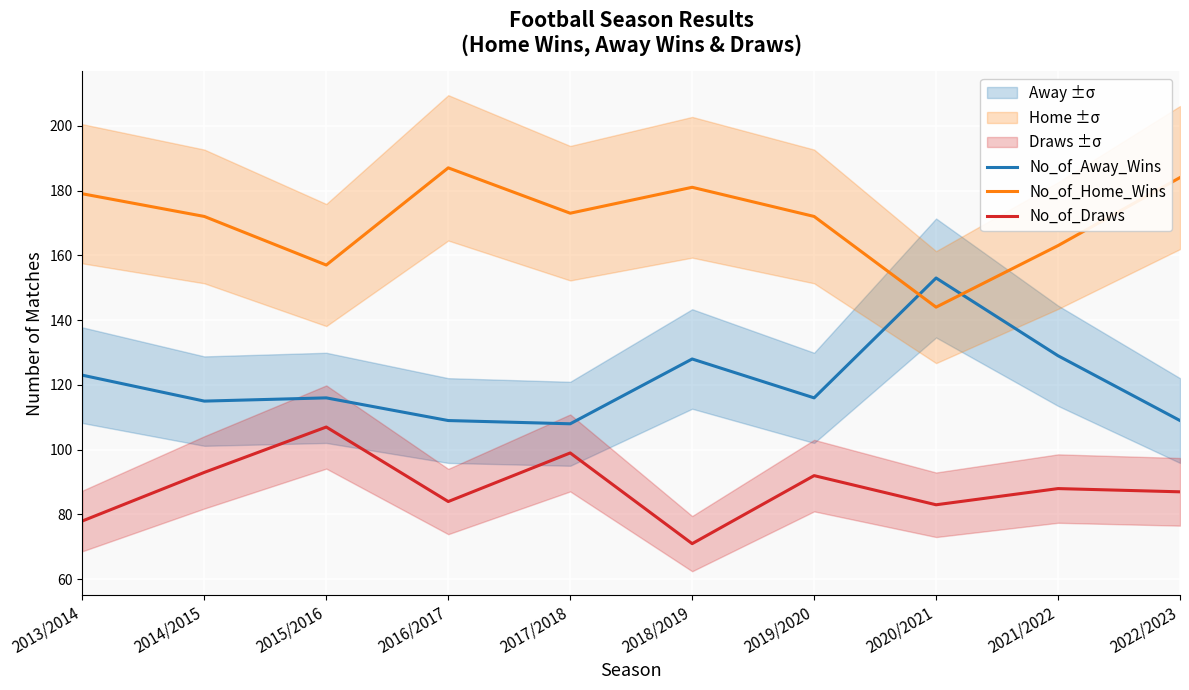

Reading left to right, extract all data points from this chart.

No_of_Away_Wins: 123	115	116	109	108	128	116	153	129	109
No_of_Home_Wins: 179	172	157	187	173	181	172	144	163	184
No_of_Draws: 78	93	107	84	99	71	92	83	88	87